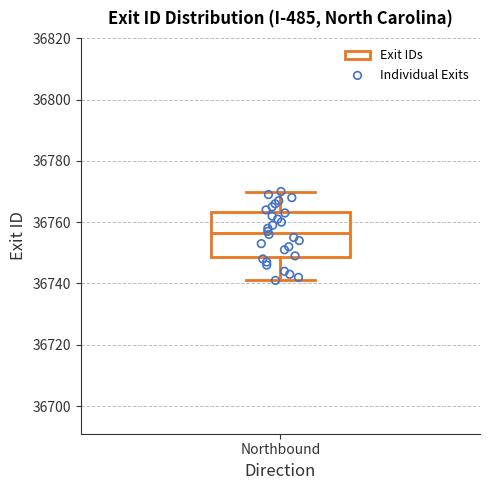

Where does the upper whisker of the box for Northbound end on the y-axis? The values are not printed on the chart, so give them approximately, as read against the axis.

36770